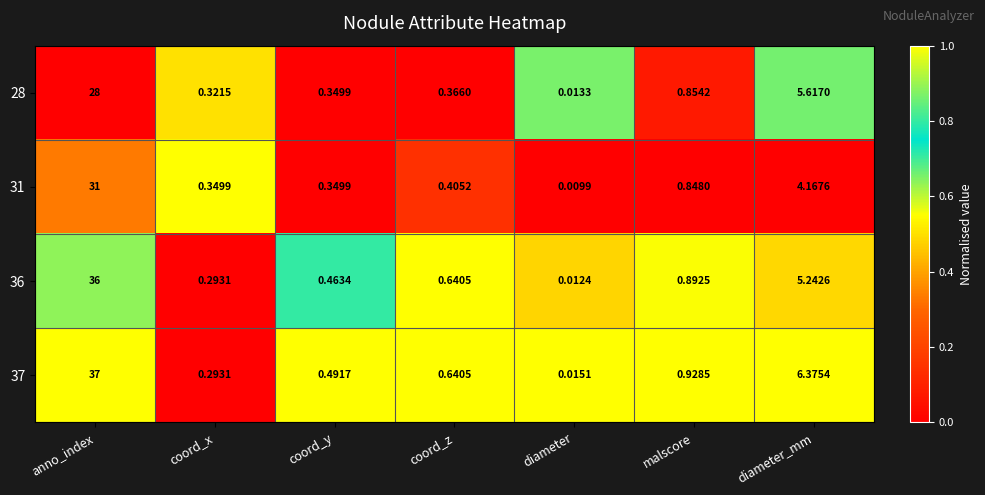

Which series changed the most between coord_x and malscore?

37